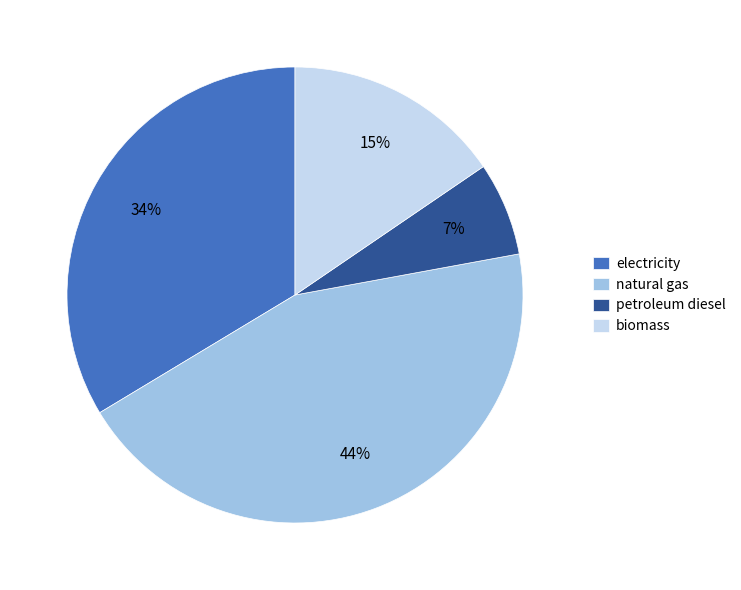

Between petroleum diesel and natural gas, which is larger?

natural gas